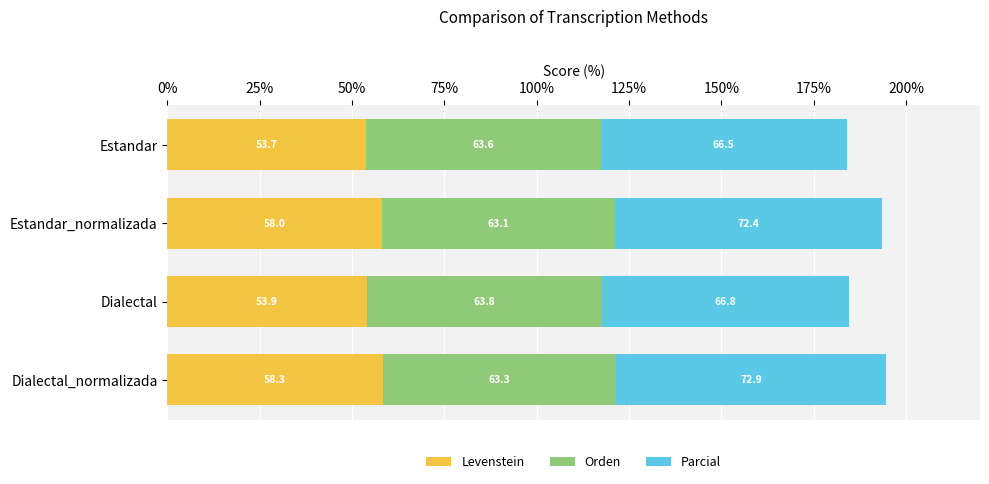

The value of Levenstein at Dialectal_normalizada is 58.3. True or false?

True